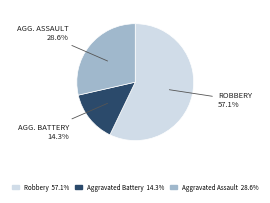

Is there a majority slice in this chart?

Yes